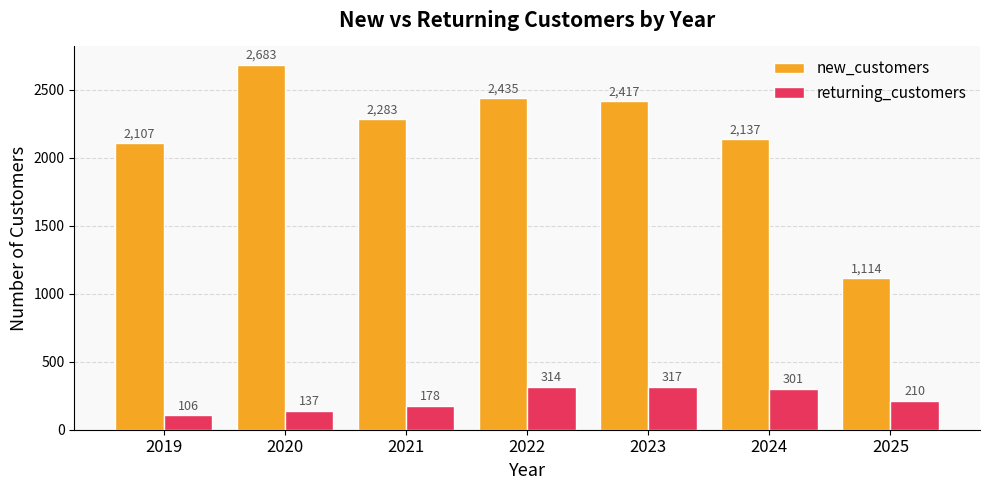

Rank the series by their maximum value, from lowest to highest.

returning_customers, new_customers